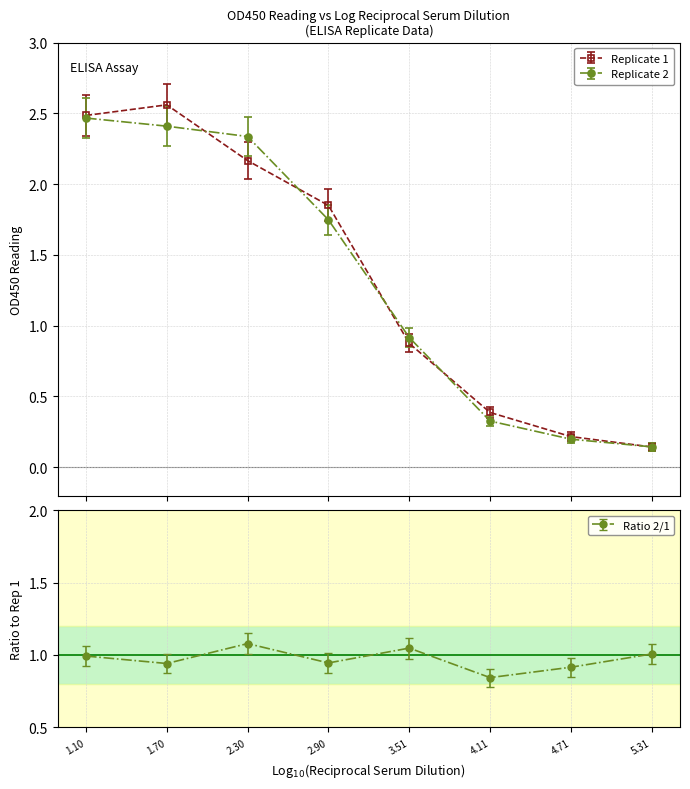

True or false: Replicate 2 and Replicate 1 intersect in this chart.

True